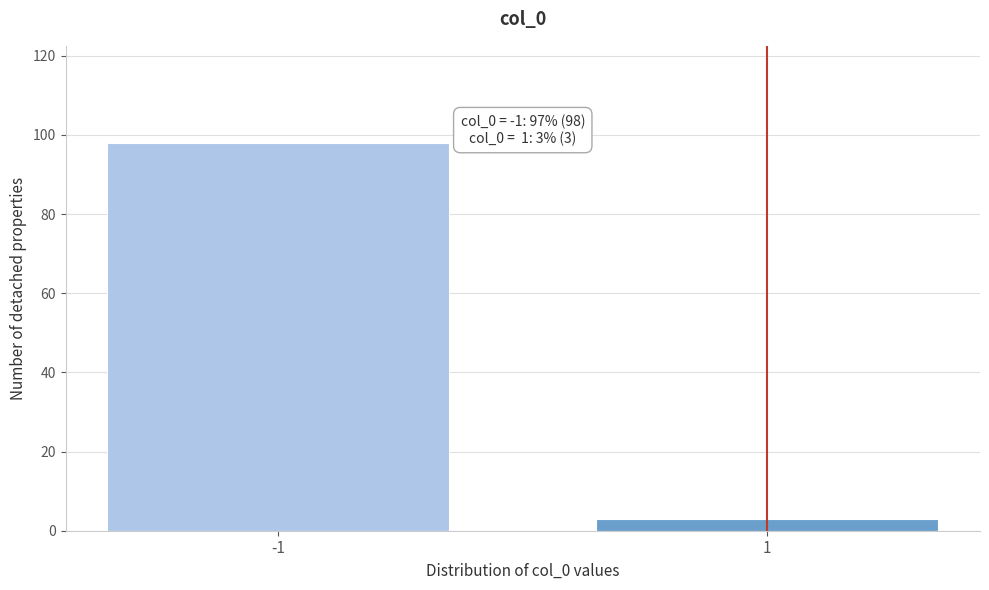

Reading right to left, extract all data points from this chart.

3	98